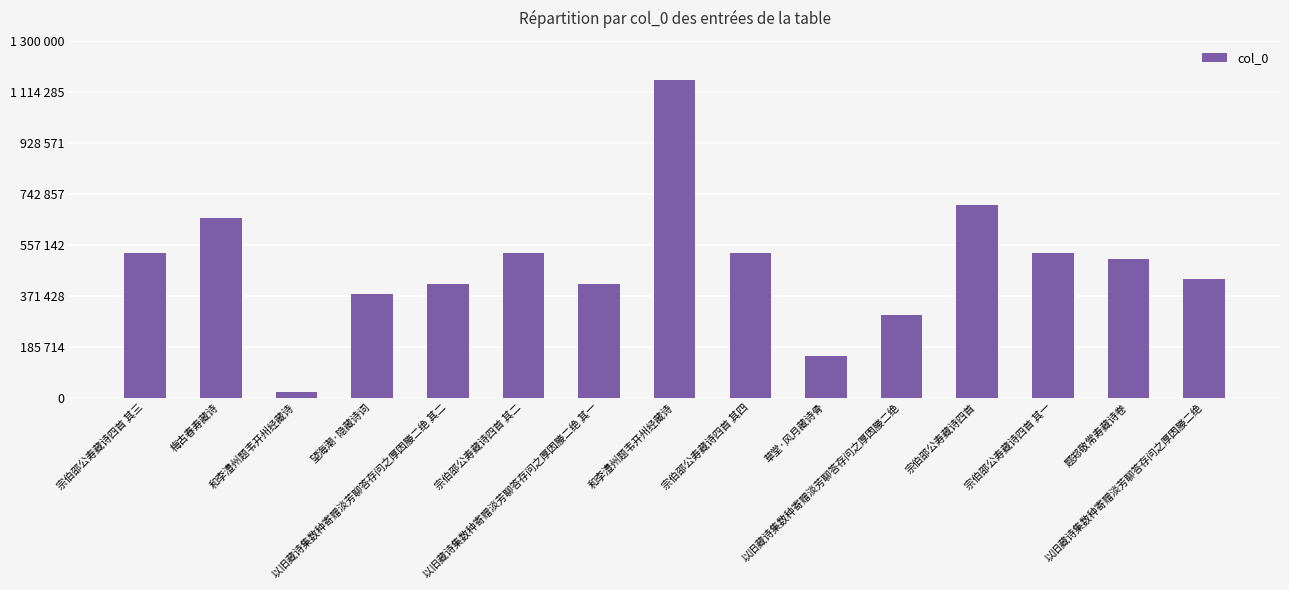

Are the bars horizontal?

No